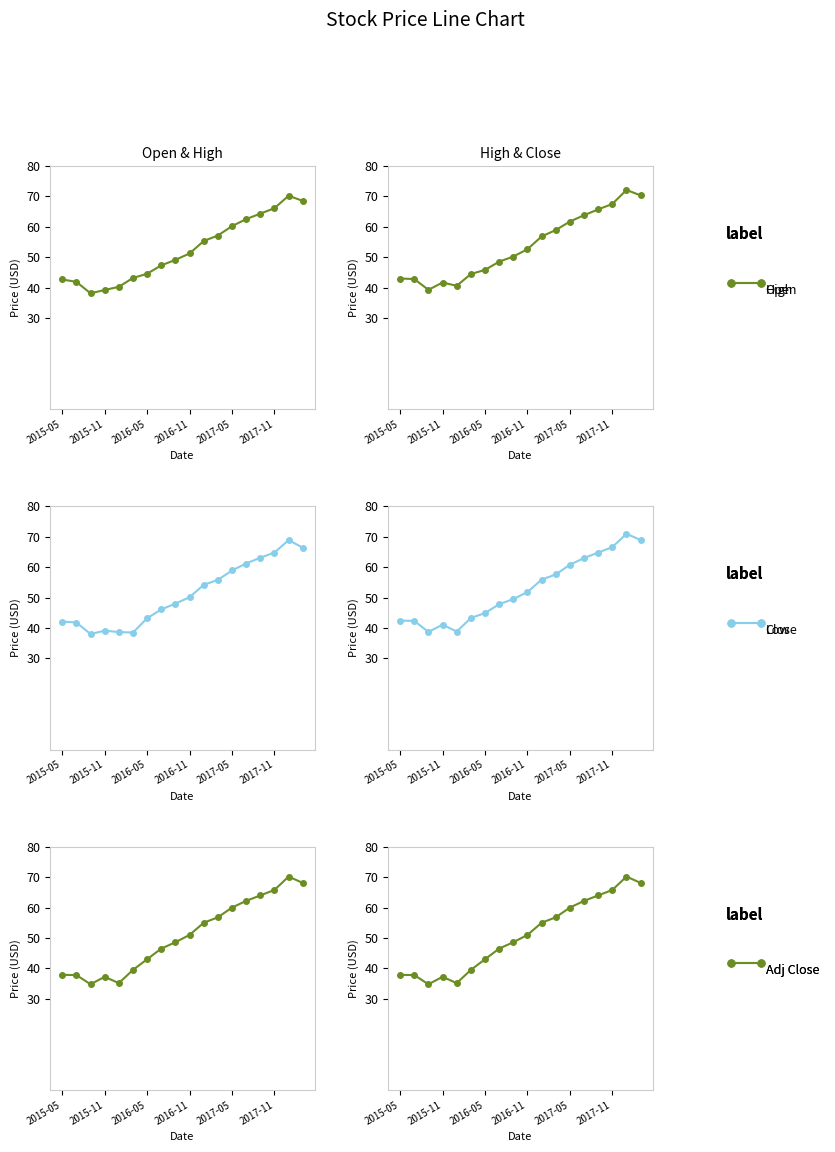

What is the difference between the maximum and minimum values in the Low series?

30.9